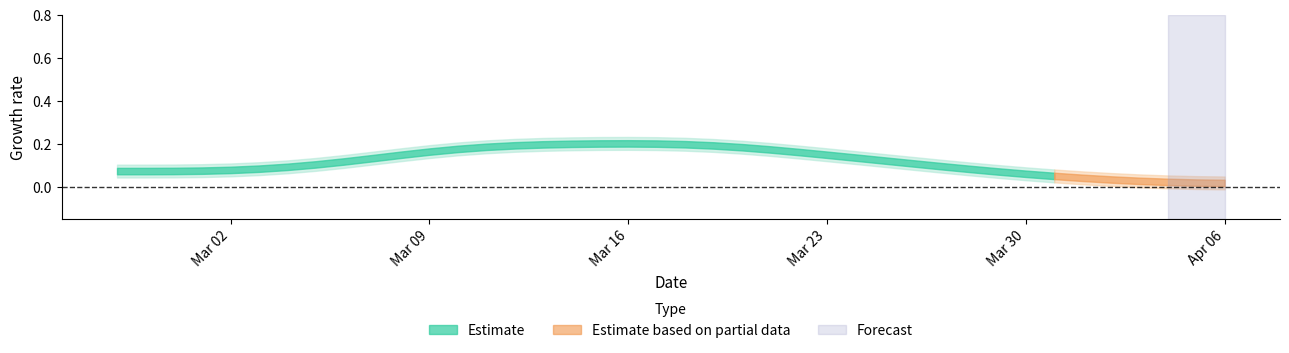

The value at 2020-03-08 is 14. True or false?

False